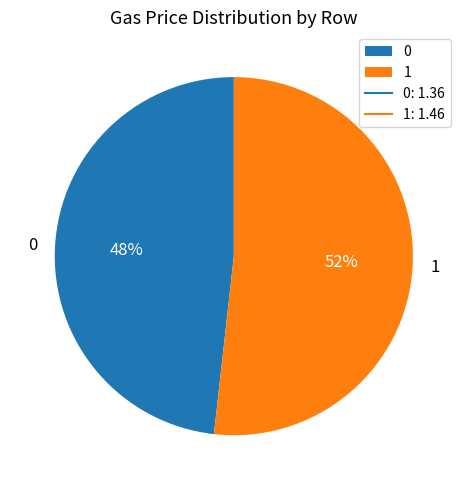

How many slices are in this pie chart?

2